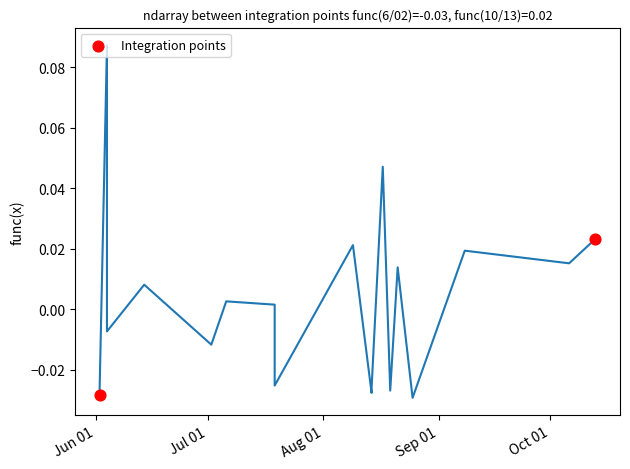

What is the average X value?

18846.5